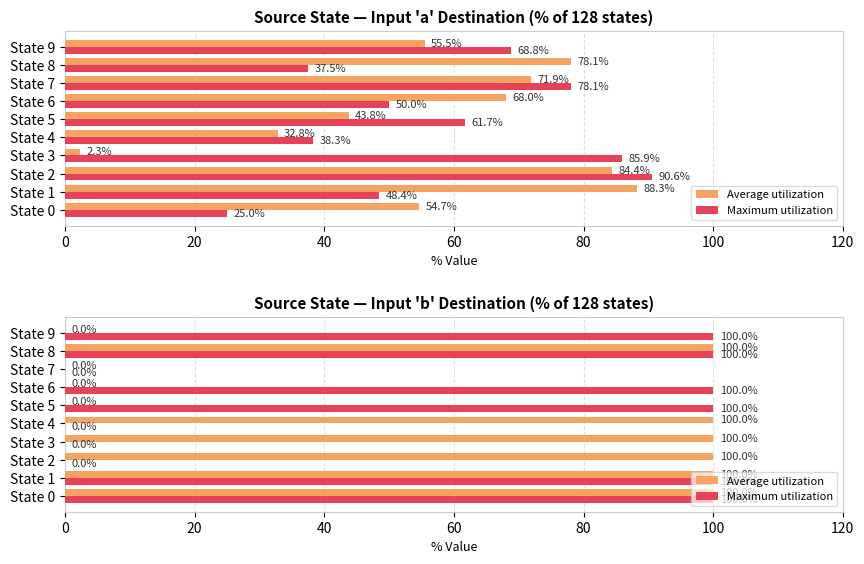

How many distinct data groups are displayed?

2